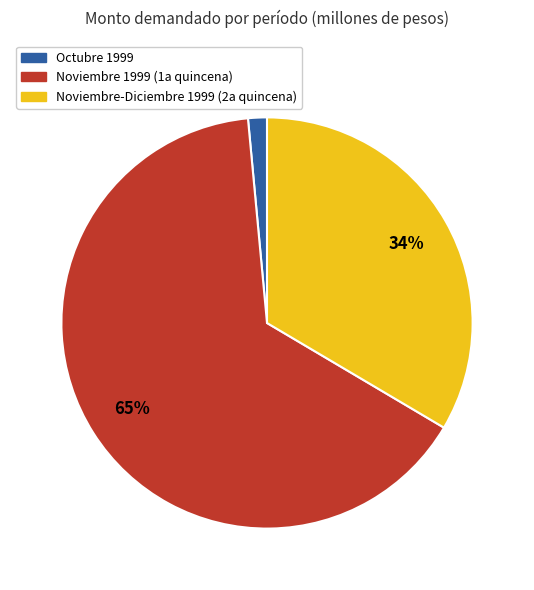

Is there a majority slice in this chart?

Yes